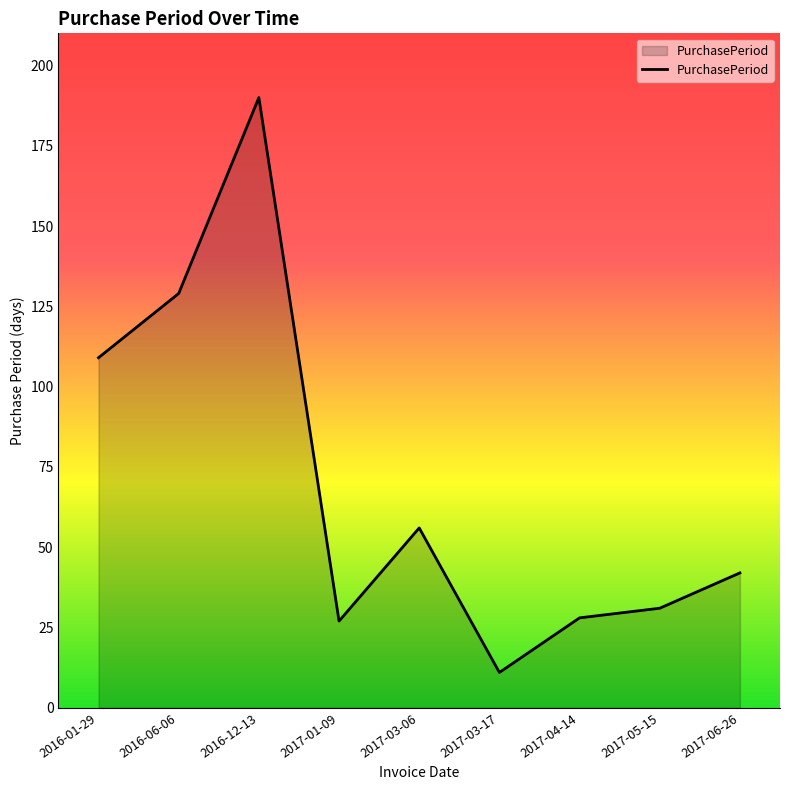

What is the change in value from 2016-12-13 to 2017-01-09?

-163